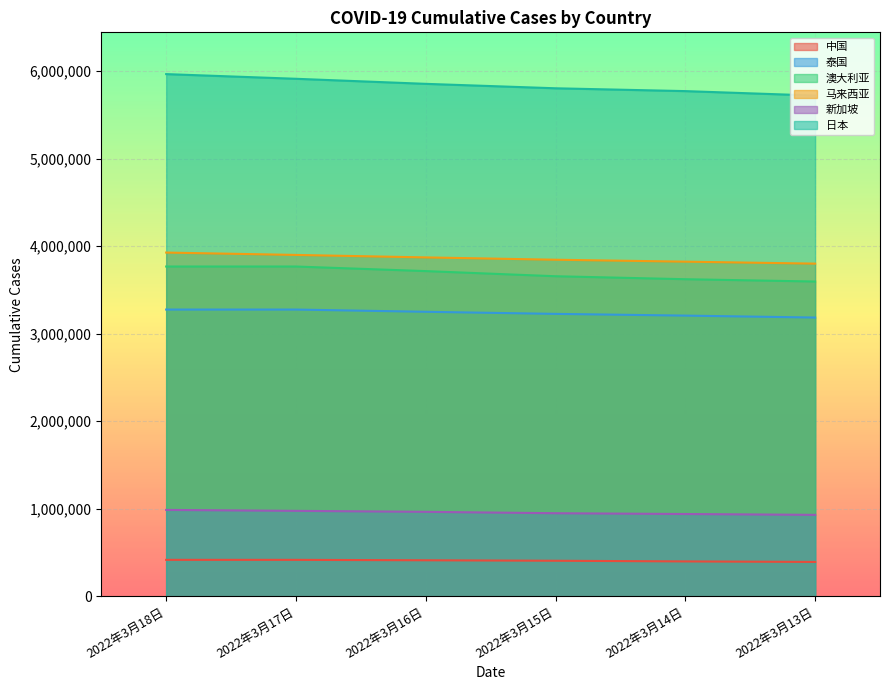

What is the label of the 1st point from the left?

2022年3月18日